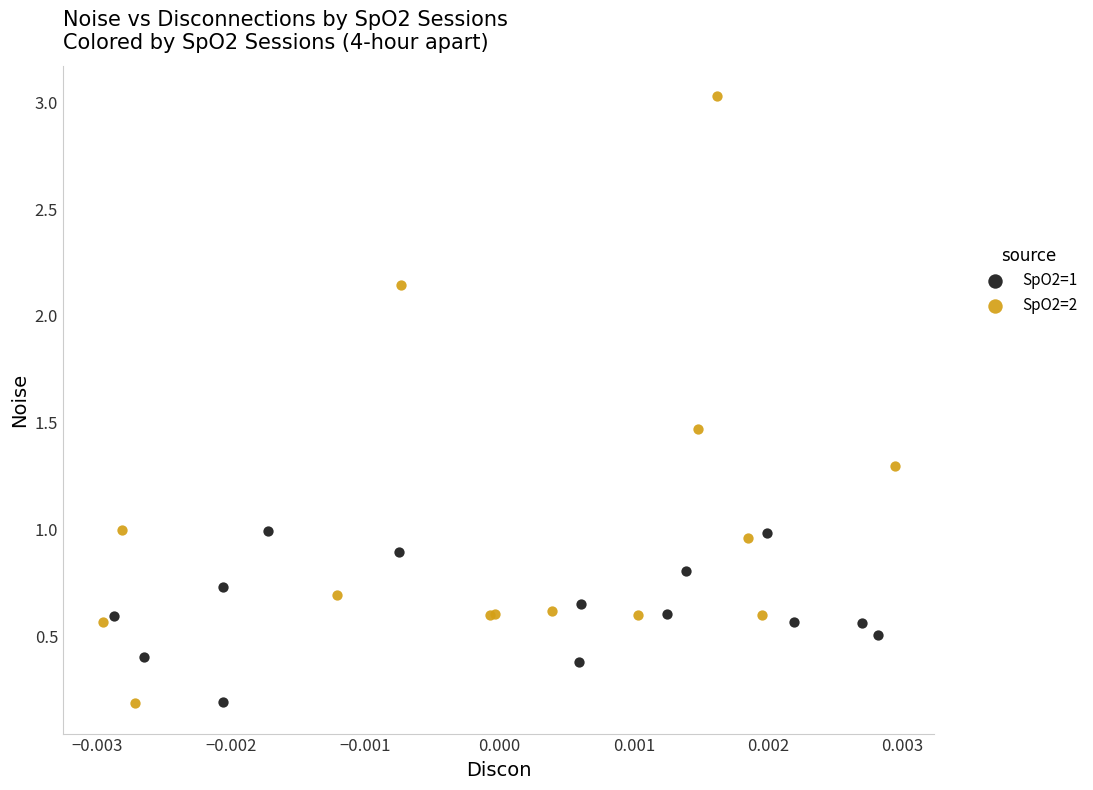

Which series has the widest spread of Y values?

SpO2=2